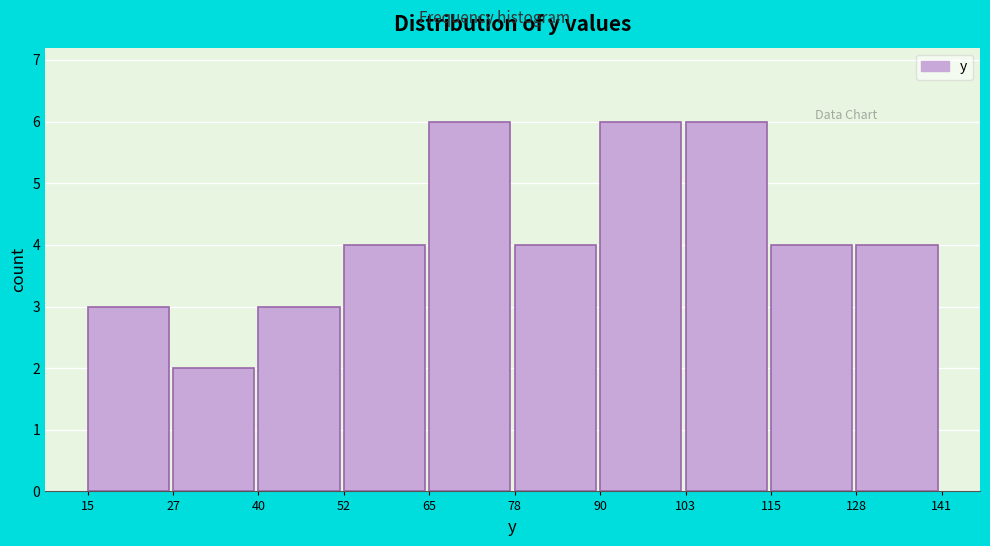

Reading left to right, list every bar in this chart as the range it spans on the x-axis followed by its height. The values are not printed on the chart, so give them approximately, as read against the axis.

15 to 27: 3
27 to 40: 2
40 to 52: 3
52 to 65: 4
65 to 78: 6
78 to 90: 4
90 to 103: 6
103 to 115: 6
115 to 128: 4
128 to 141: 4